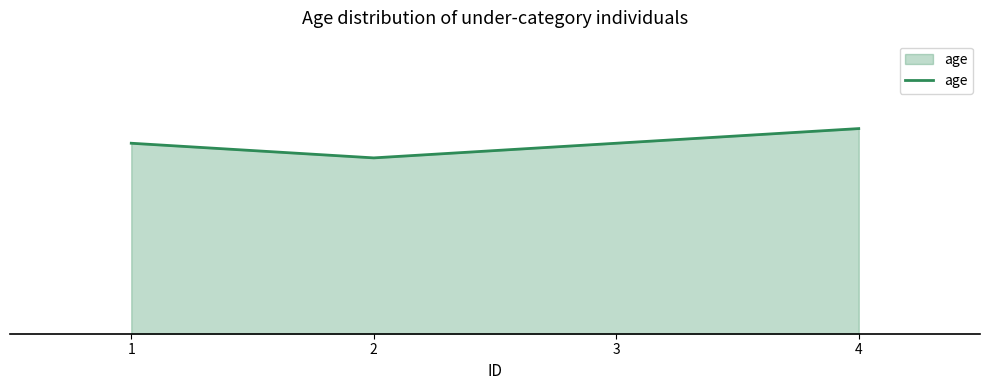

Is this an area chart (filled region under the line)?

Yes